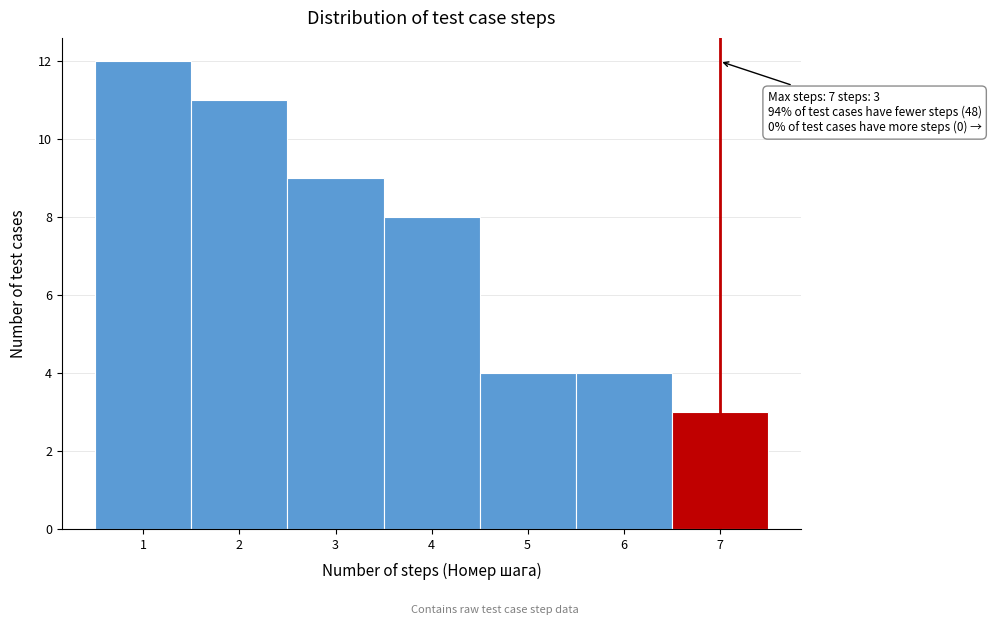

Over which range of the x-axis is the bar tallest?

0.5 to 1.5